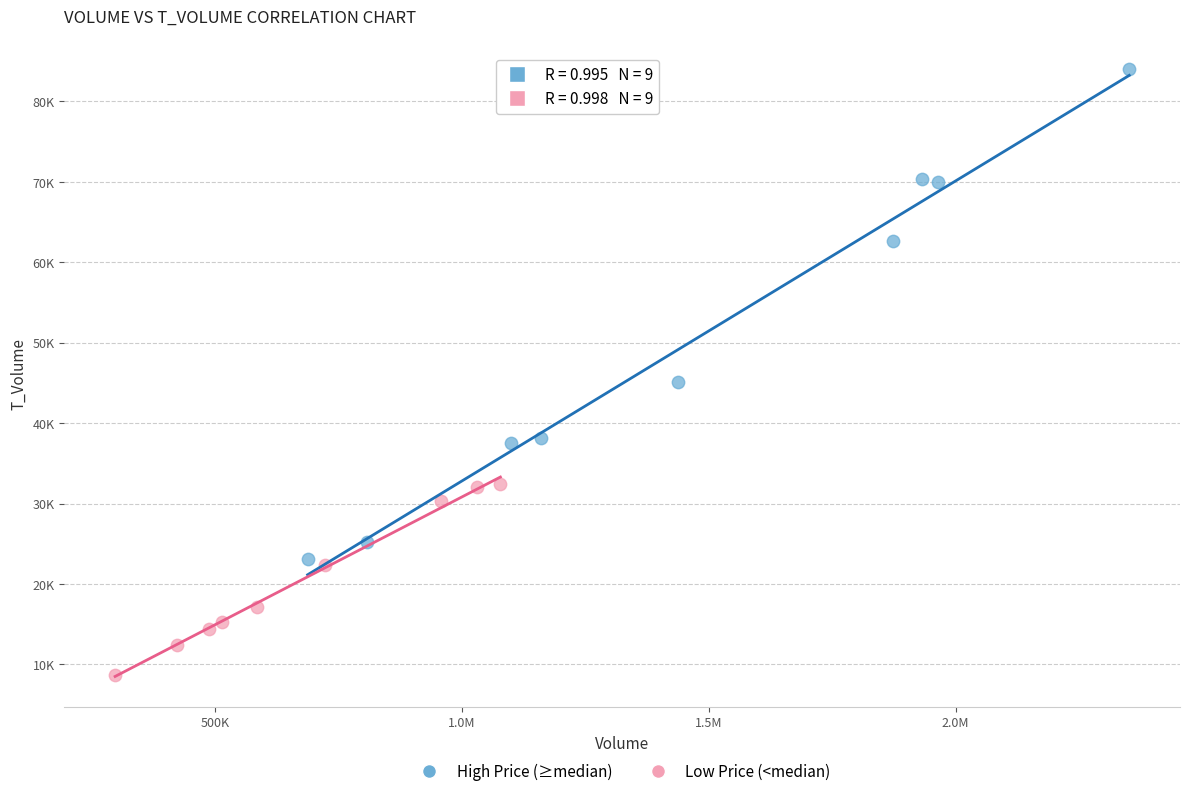

Which series has the largest Y range (max minus min)?

High Price (≥median)